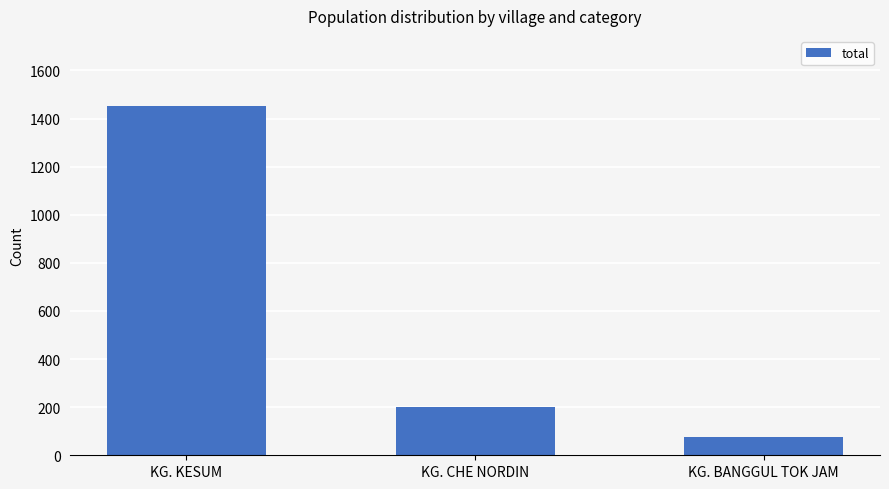

What is the maximum value shown in the chart?

1453